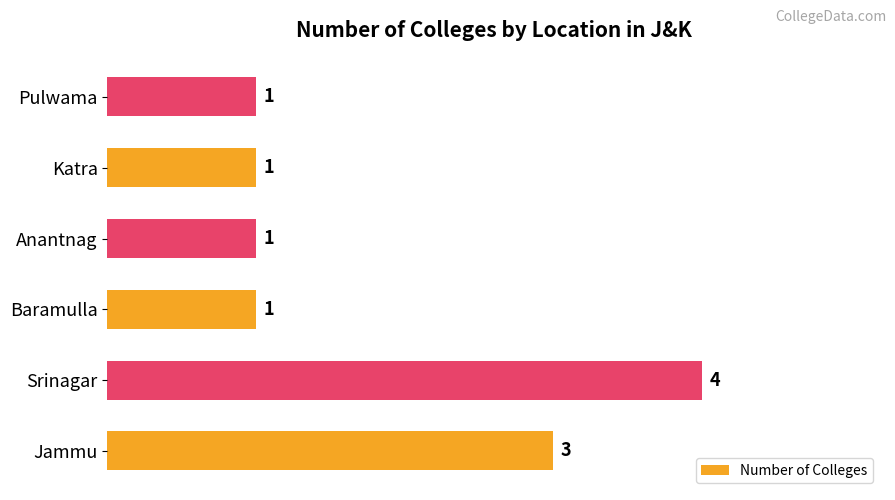

How many values are between 1 and 3?

5